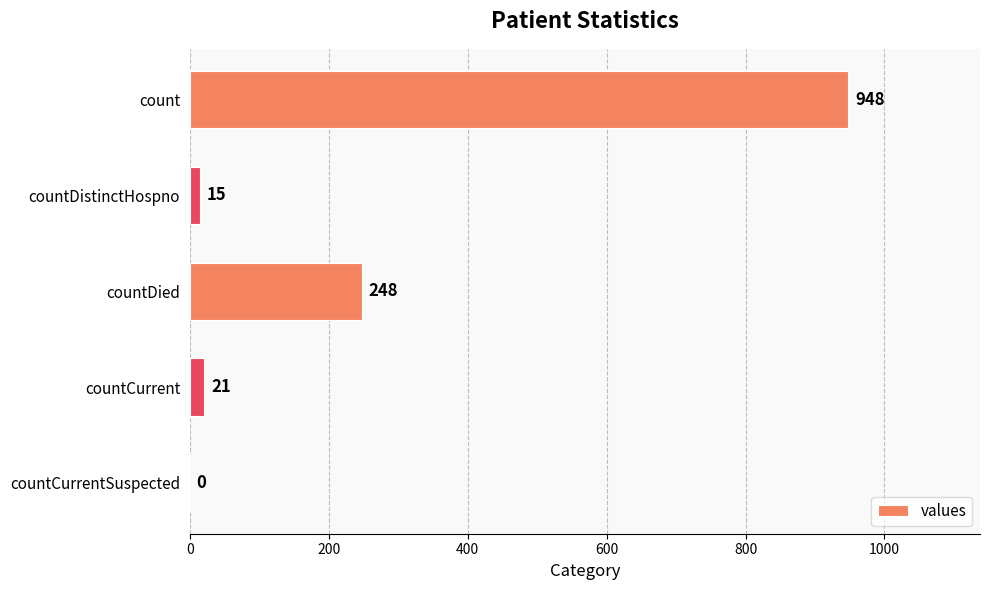

Approximately how many times larger is the value at countDied compared to count?

0.3